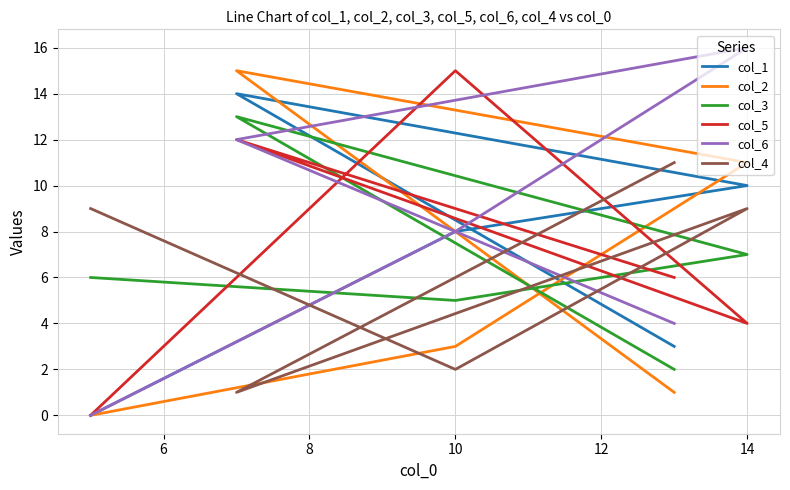

What is the average value of the col_3 series?

7